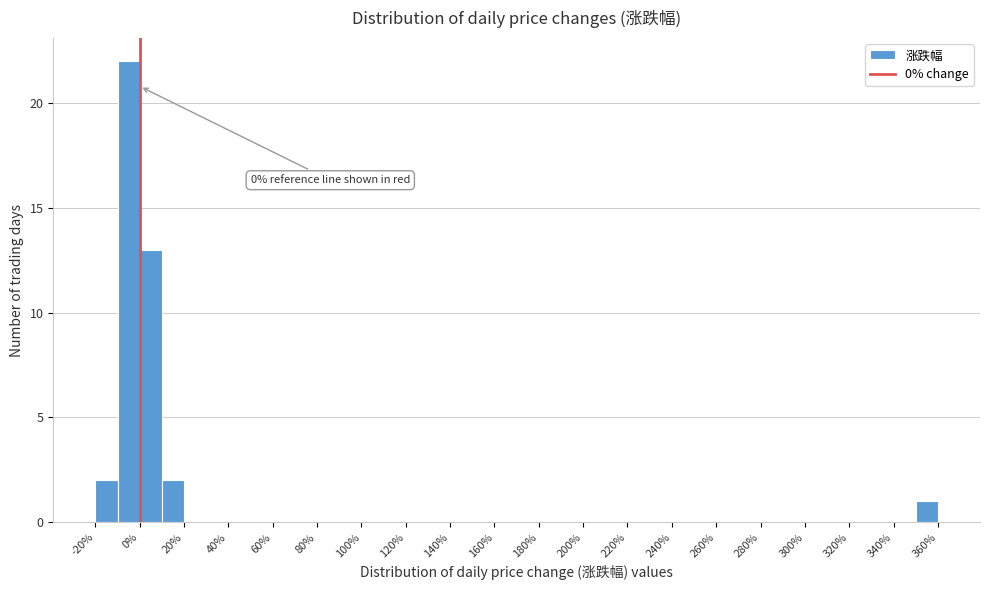

Over which range of the x-axis is the bar tallest?

-10 to 0